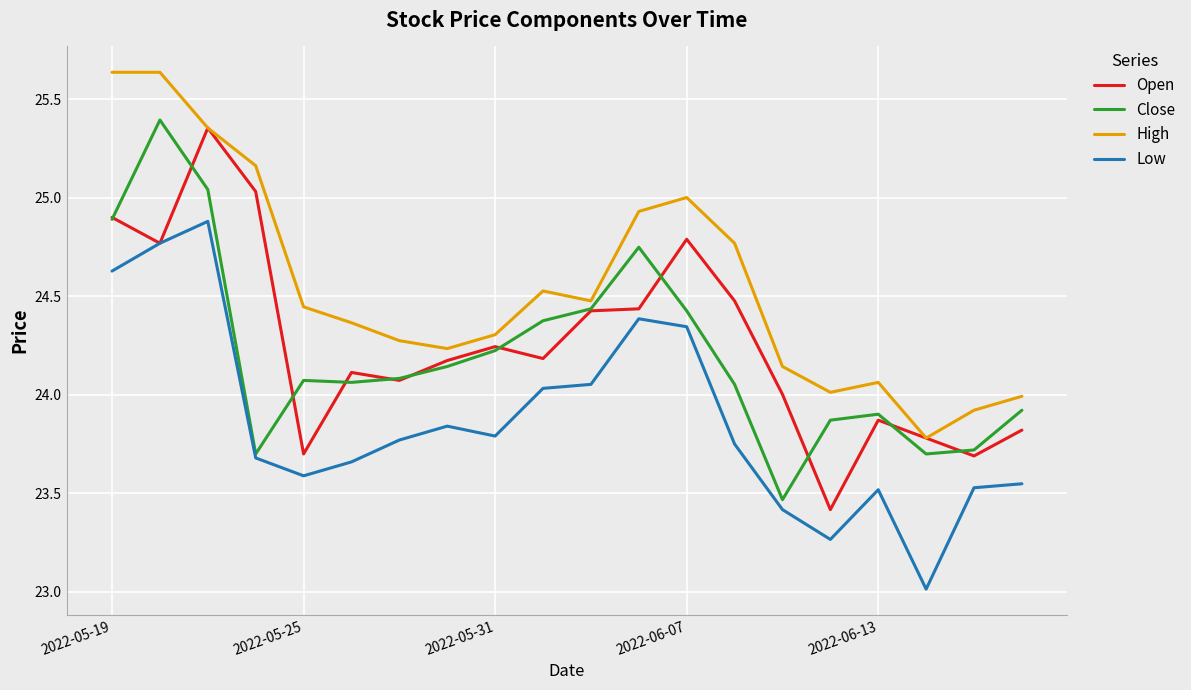

What is the minimum value shown in the chart?

23.0